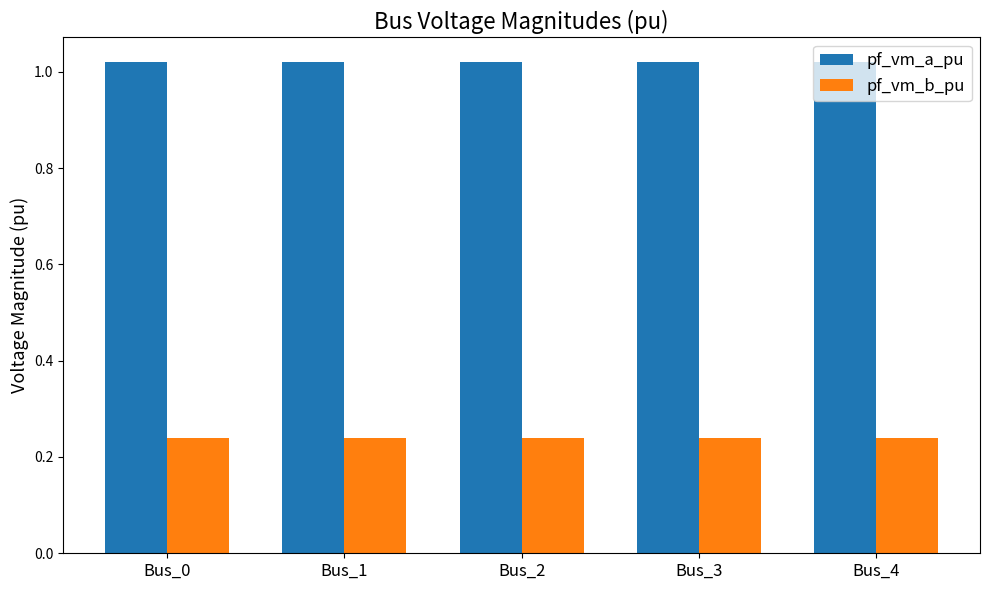

What is the sum of all pf_vm_b_pu values?

1.2